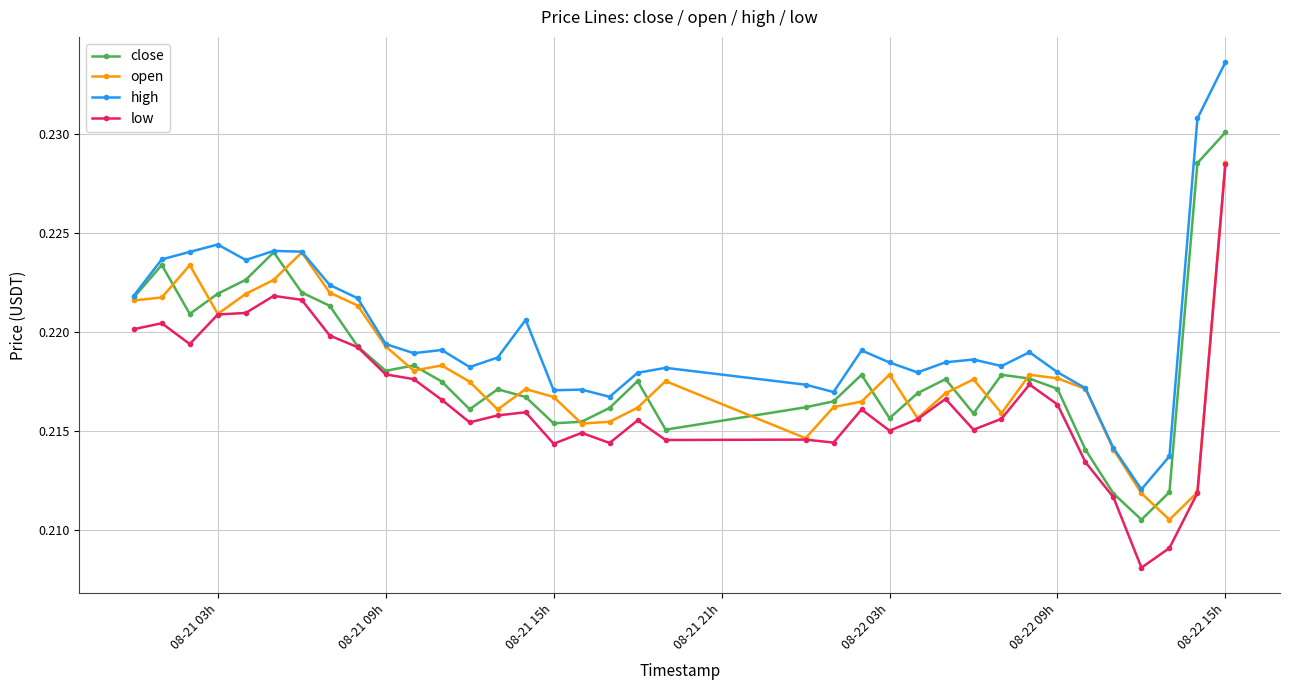

True or false: high has more than 1 points higher than both neighbors.

True